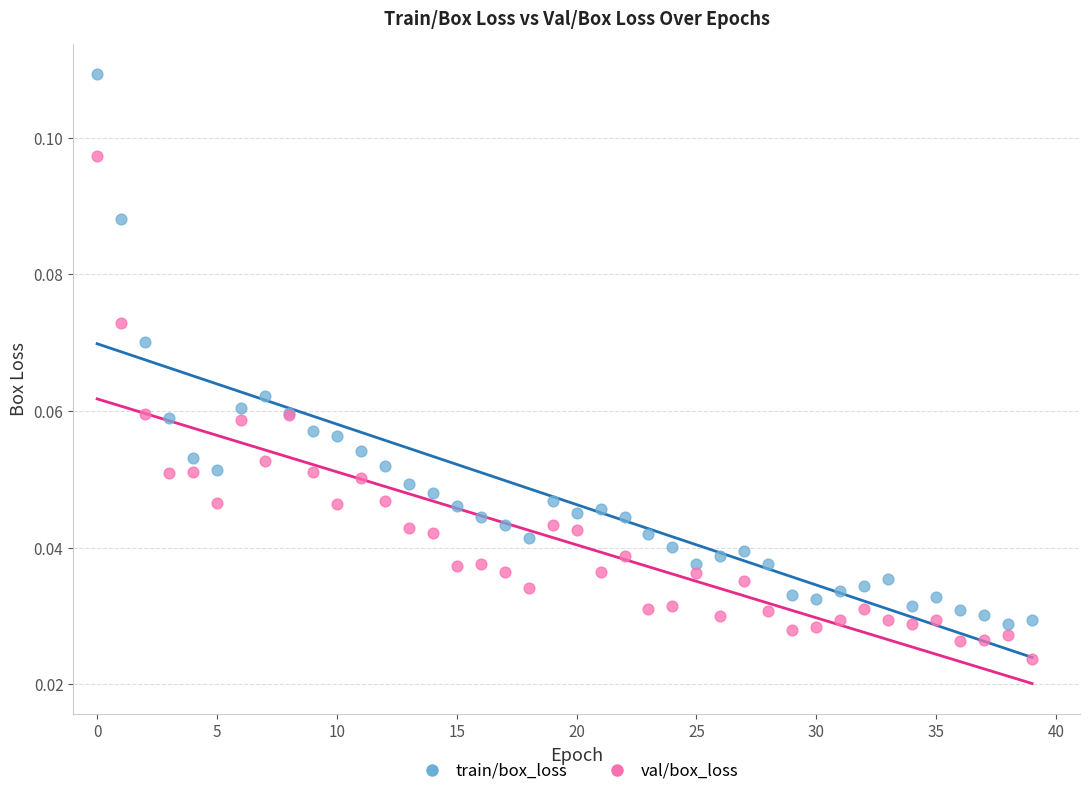

What are all the series names shown in the legend?

train/box_loss, val/box_loss